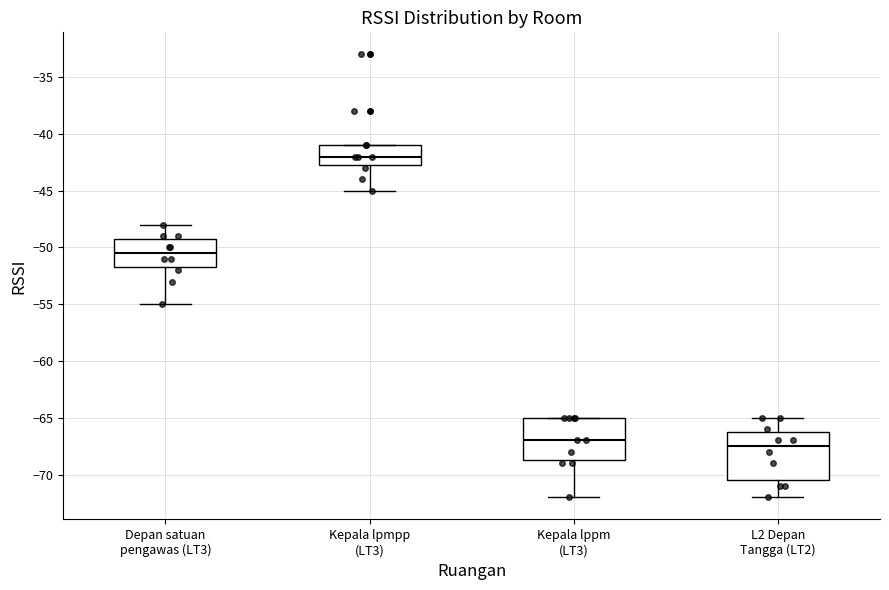

Where is the lower edge of the box for Kepala lpmpp (LT3) on the y-axis? The values are not printed on the chart, so give them approximately, as read against the axis.

-42.5